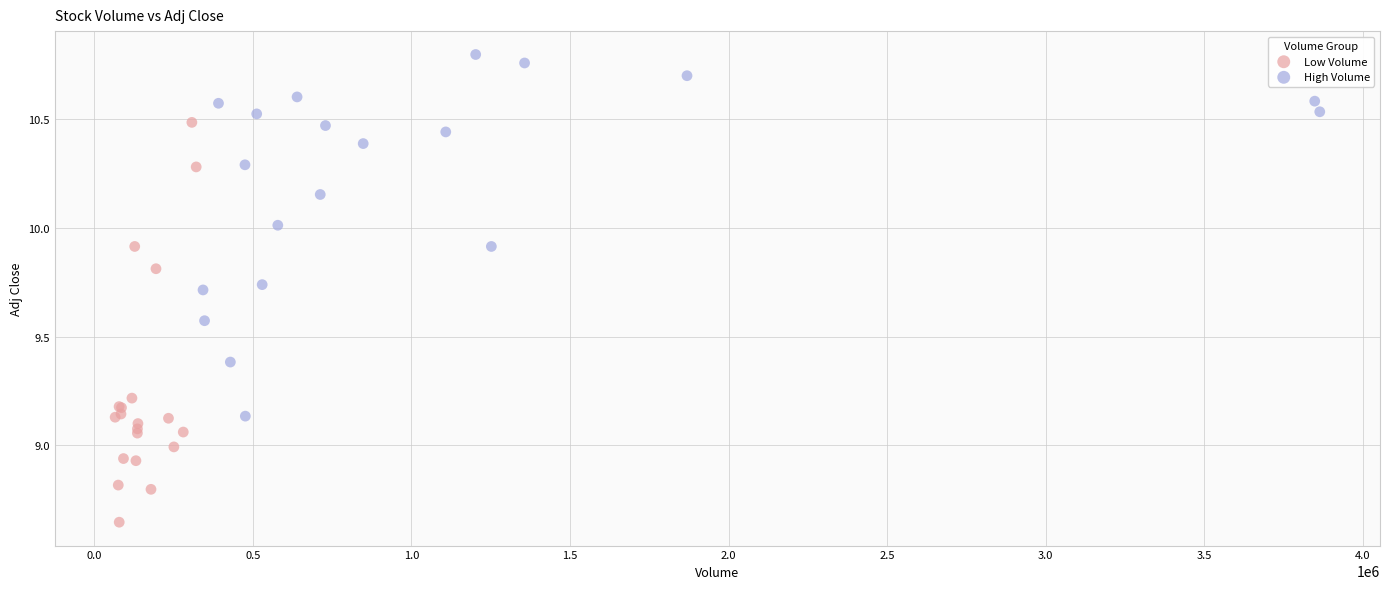

Which series has the largest Y range (max minus min)?

Low Volume